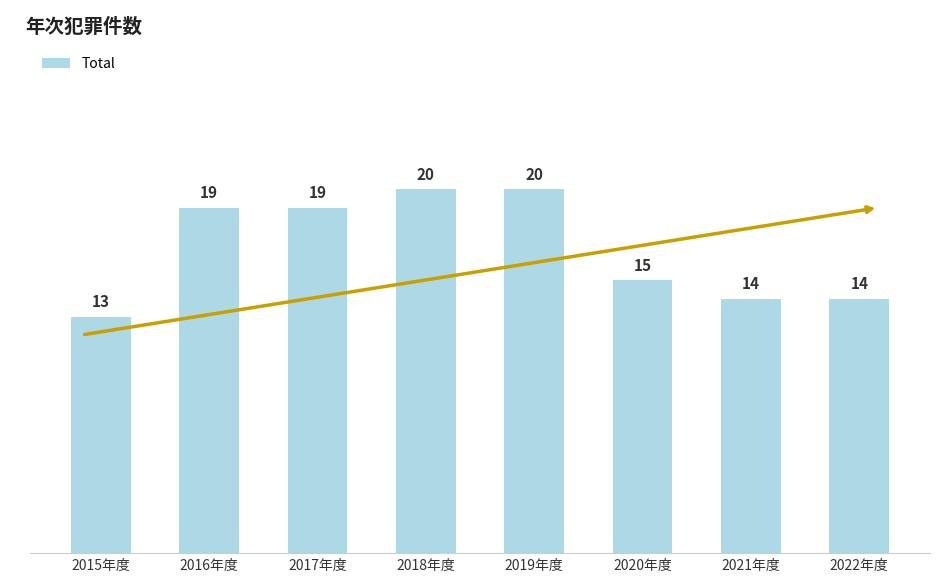

The value at 2021年度 is 7. True or false?

False